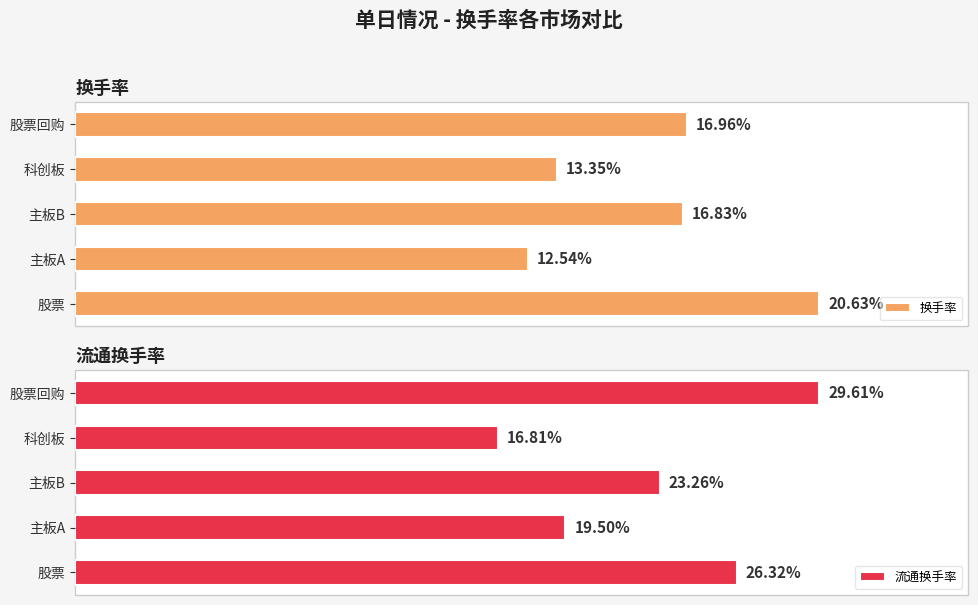

List the labels in order of 换手率 value, smallest first.

主板A, 科创板, 主板B, 股票回购, 股票